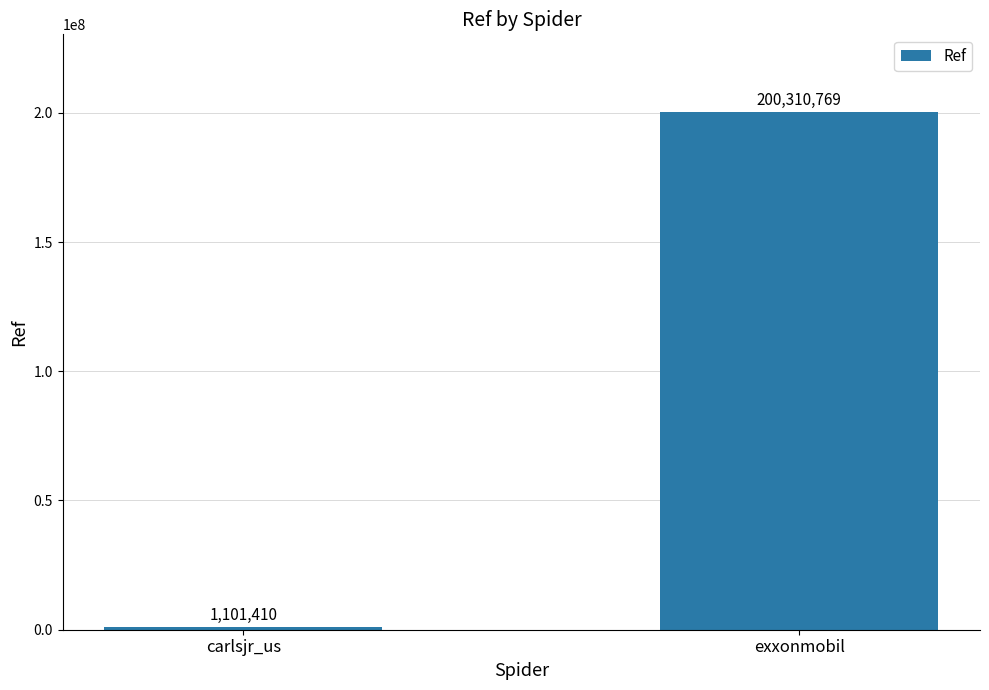

What is the label of the 1st bar from the right?

exxonmobil